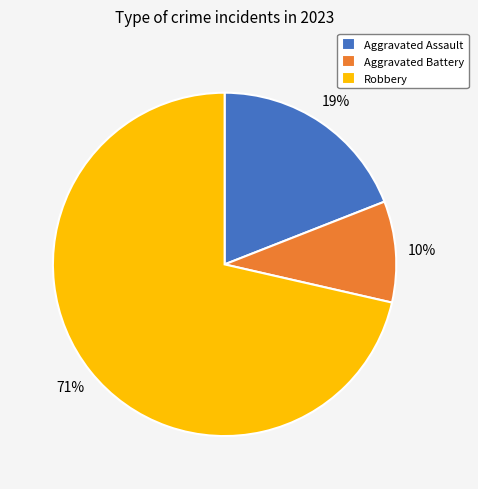

To the nearest percent, what is the combined percentage of Robbery and Aggravated Battery?

81%